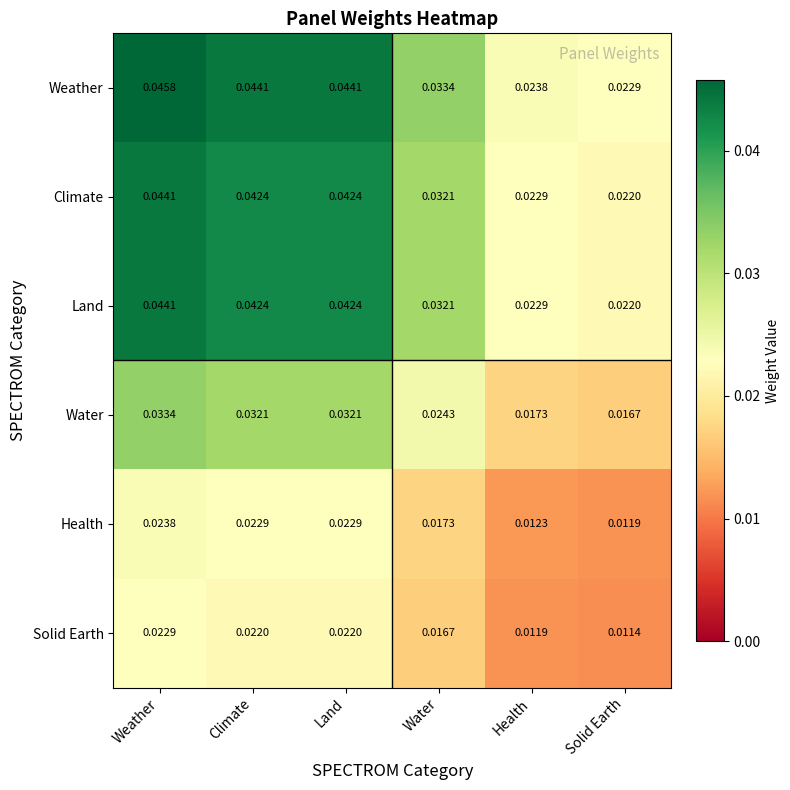

Between Water and Health, which series saw the biggest shift?

Weather